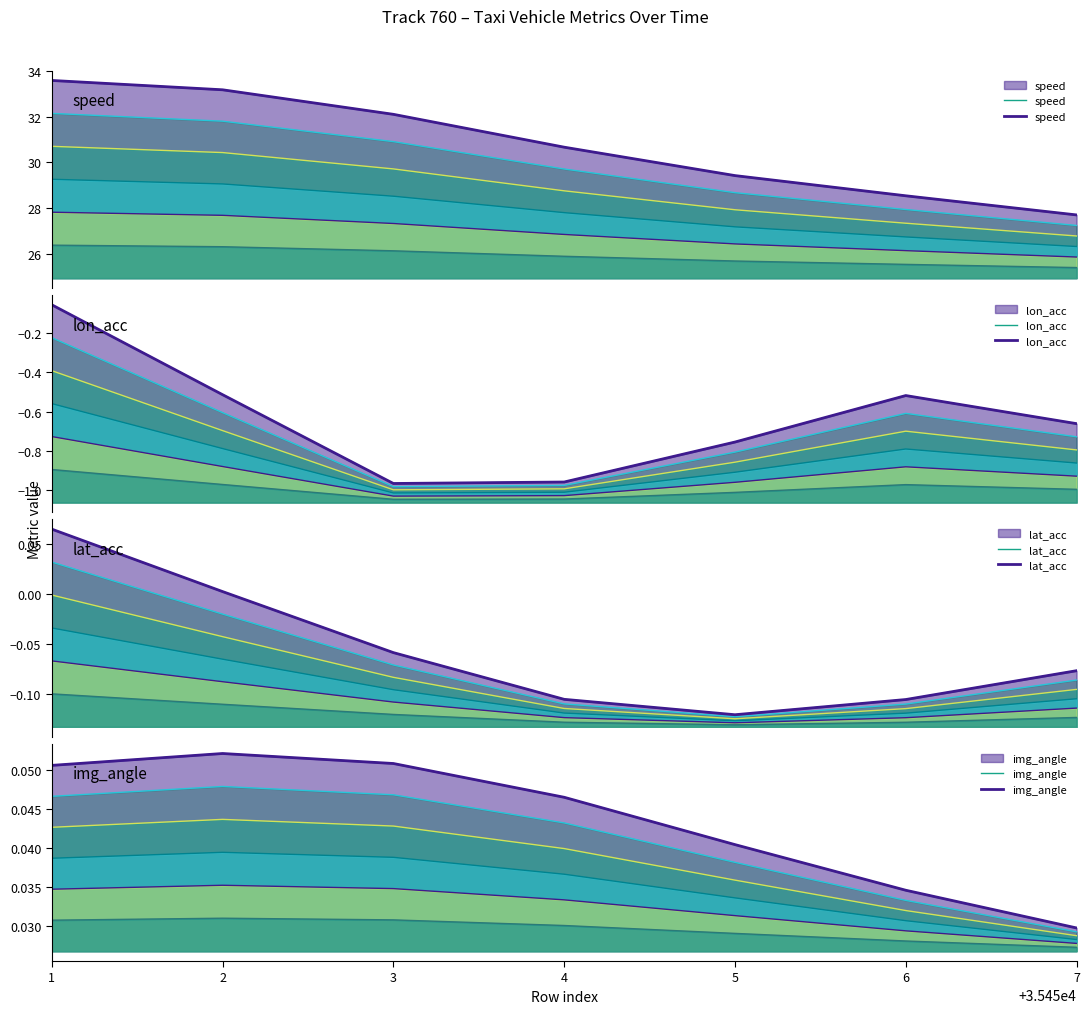

At 2, list the series in order from smallest to largest.

lon_acc, lat_acc, img_angle, speed